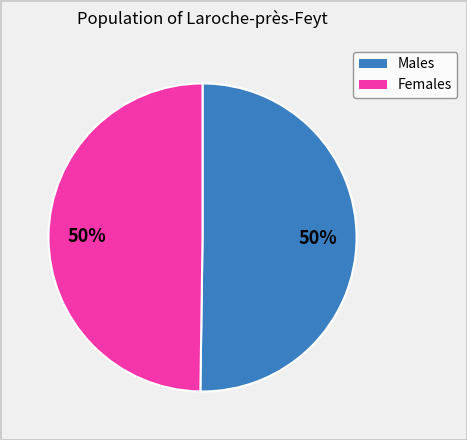

Is there any slice that represents more than half of the pie?

No